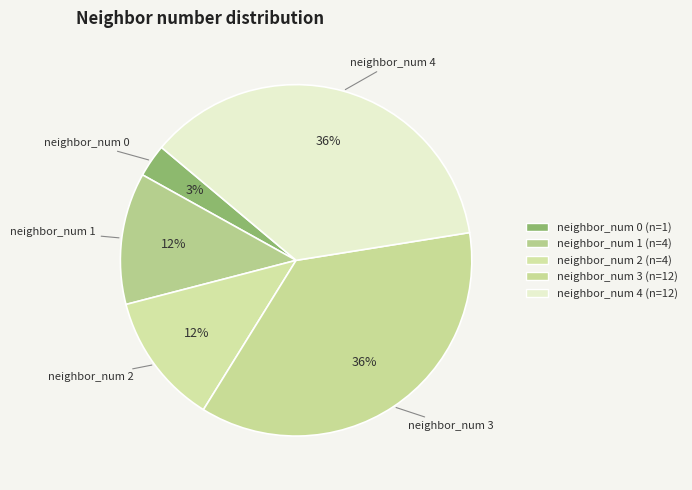

Between neighbor_num 1 and neighbor_num 4, which is larger?

neighbor_num 4